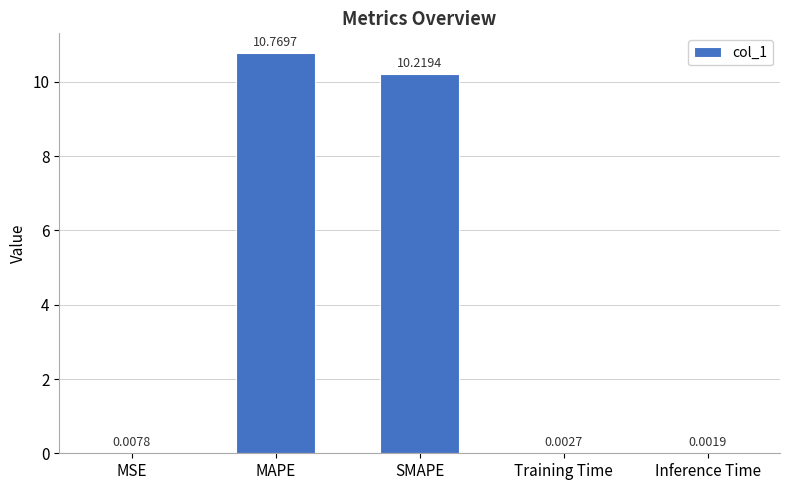

At which category does the chart reach its peak across all series?

MAPE